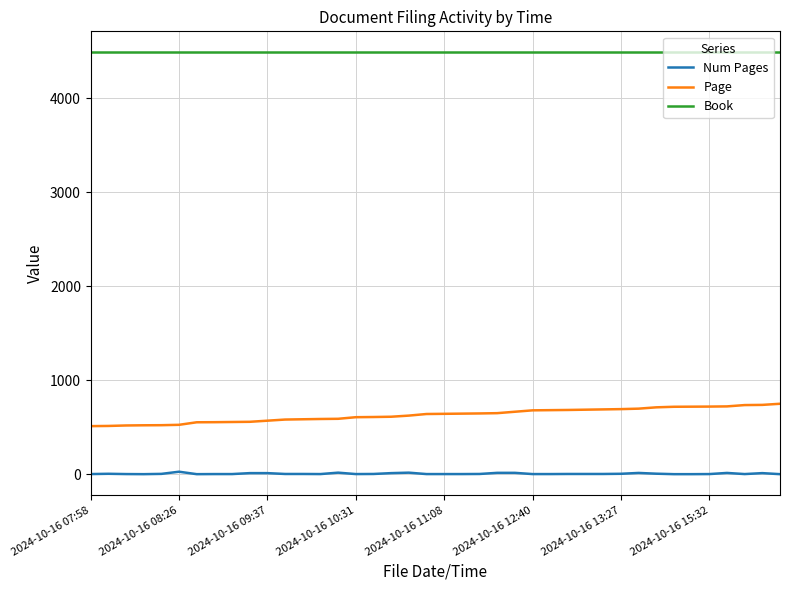

Rank the series by their maximum value, from lowest to highest.

Num Pages, Page, Book